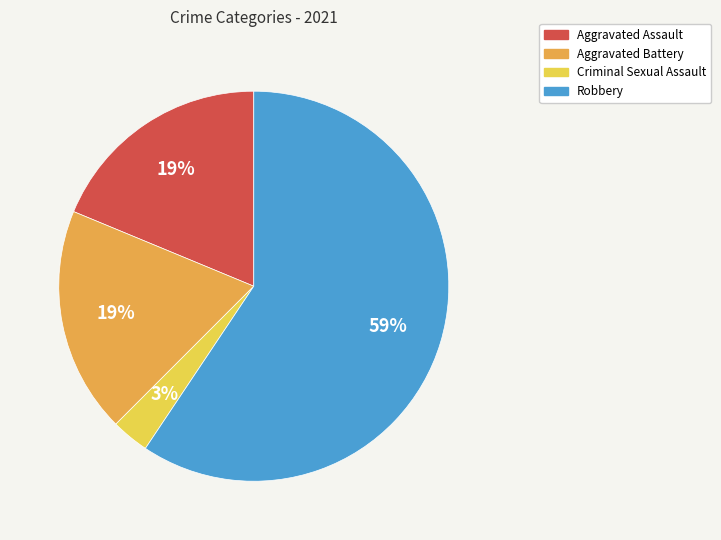

Between Criminal Sexual Assault and Aggravated Assault, which is larger?

Aggravated Assault